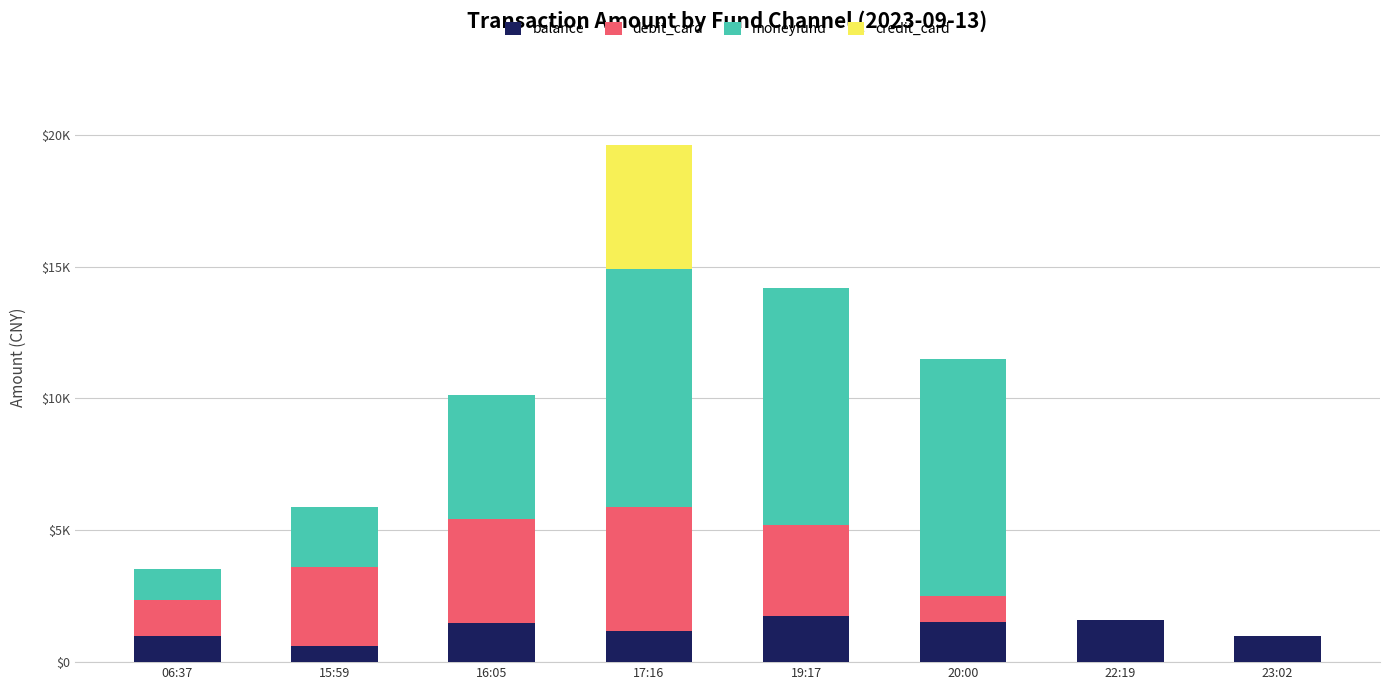

What are all the series names shown in the legend?

balance, debit_card, moneyfund, credit_card